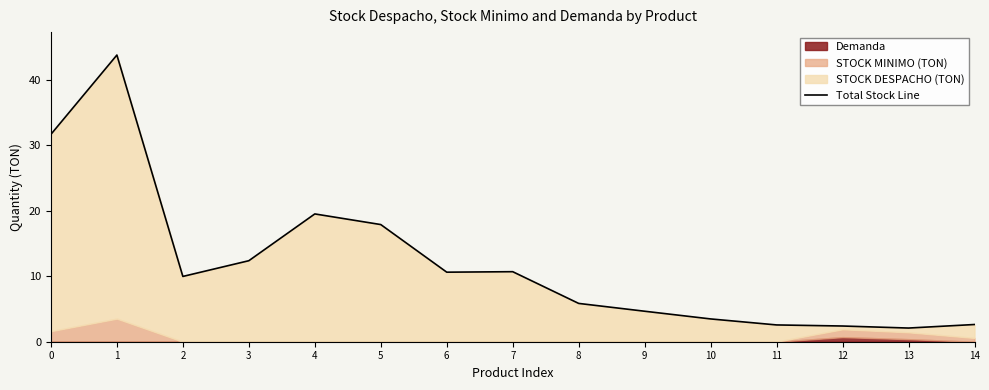

Between 2 and 7, which is larger?

7